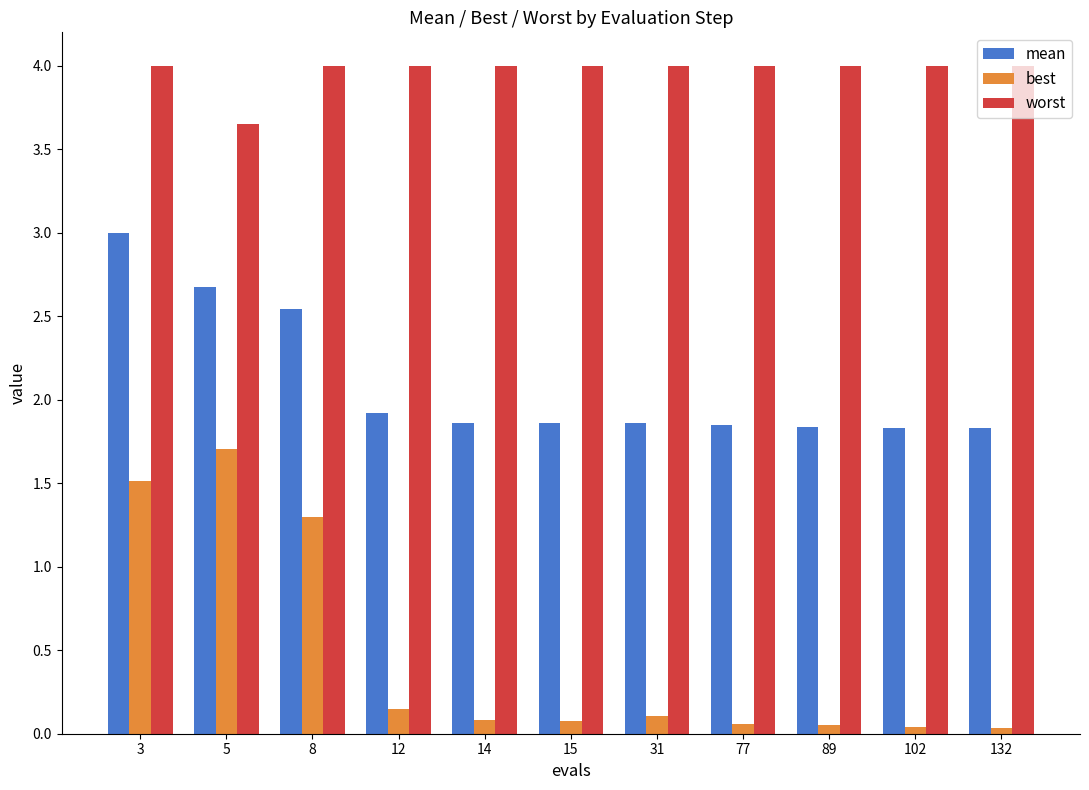

Which series changed the most between 3 and 14?

best